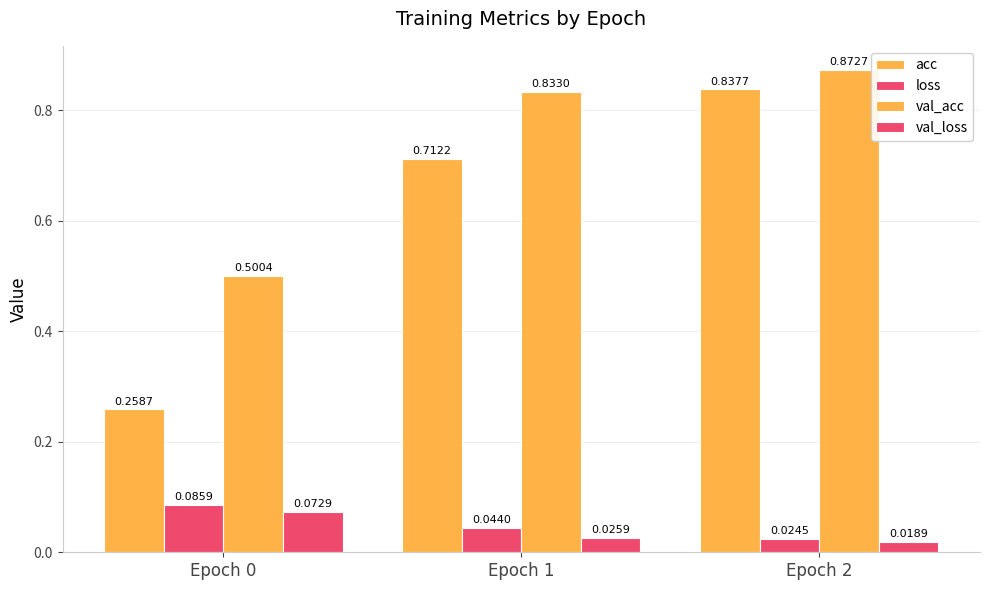

Count the val_loss values in the range 0 to 1.

3